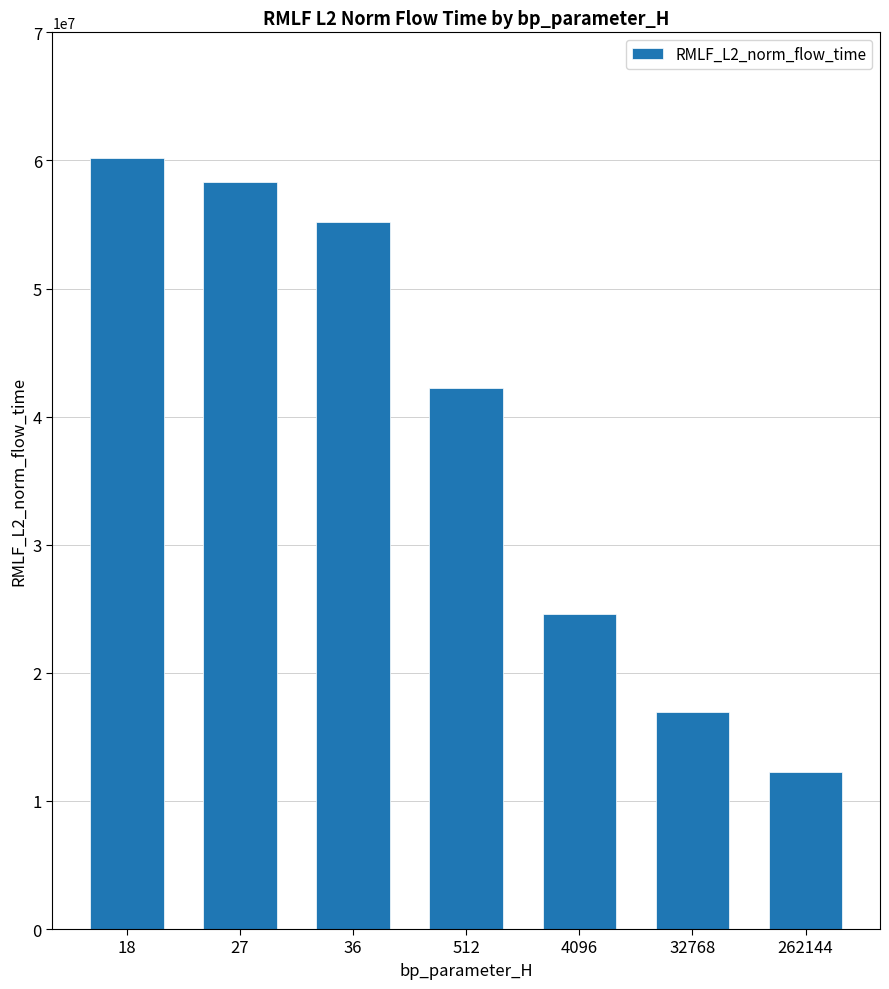

List the labels in order of value, smallest first.

262144, 32768, 4096, 512, 36, 27, 18